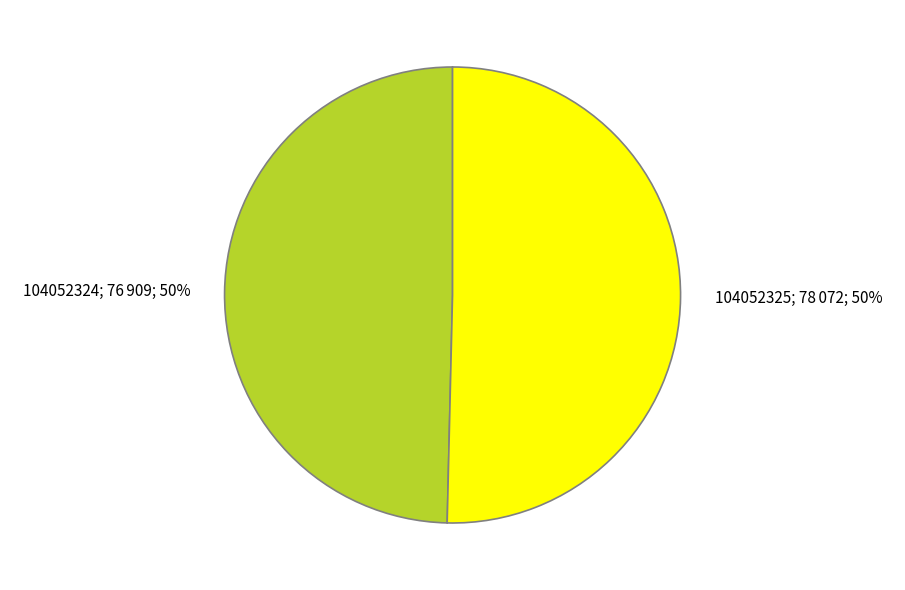

Which category has the smallest portion of the pie?

104052324